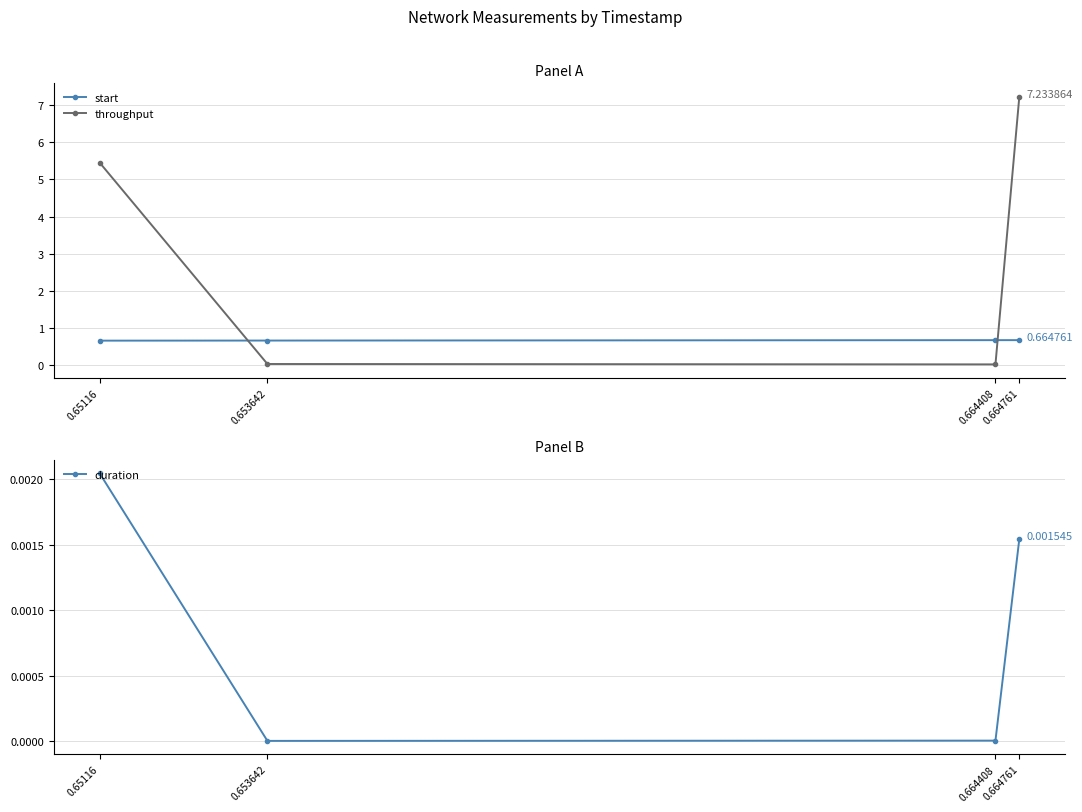

Count the number of categories in the chart.

4